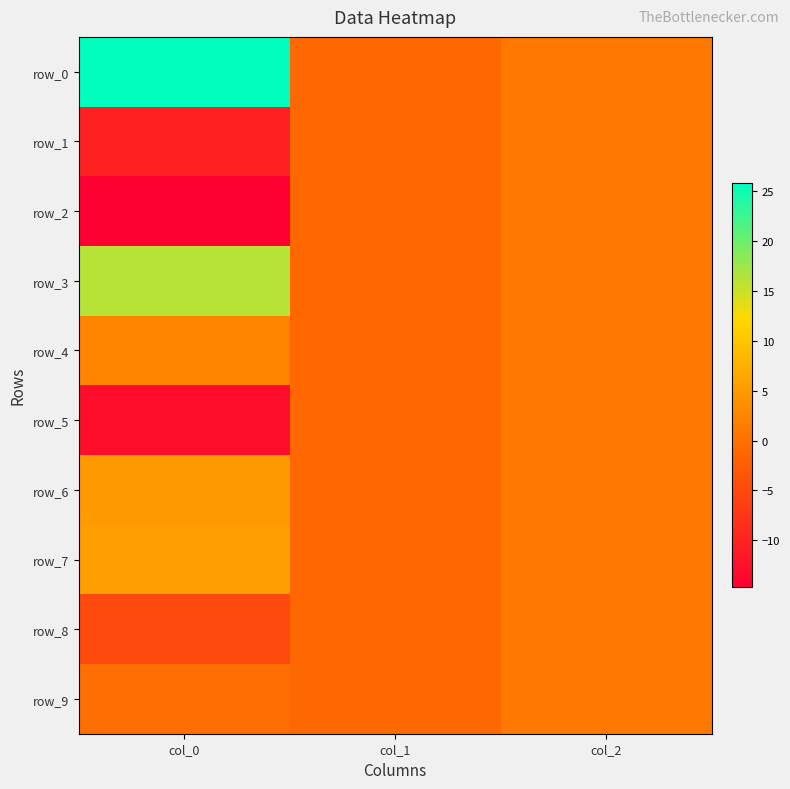

At col_2, list the series in order from largest to smallest.

row_0, row_1, row_2, row_3, row_4, row_5, row_6, row_7, row_8, row_9